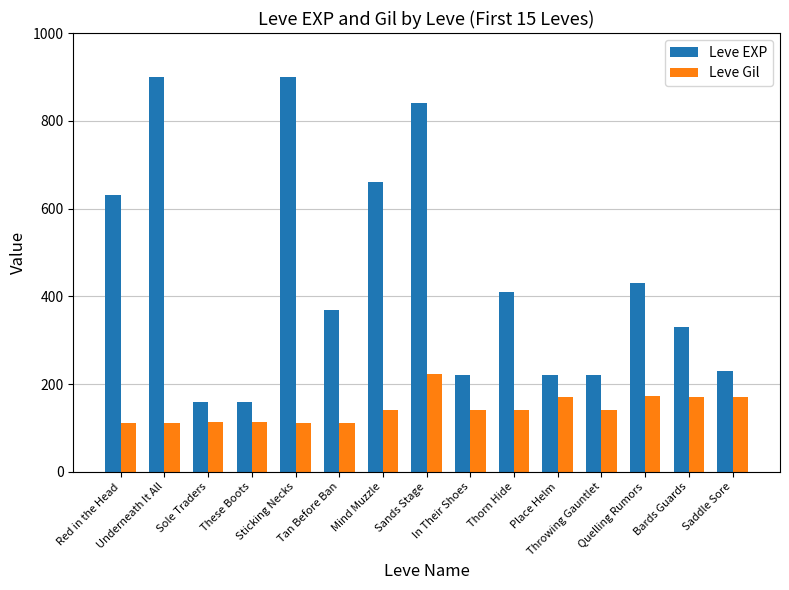

How many bars are there in each group?

2